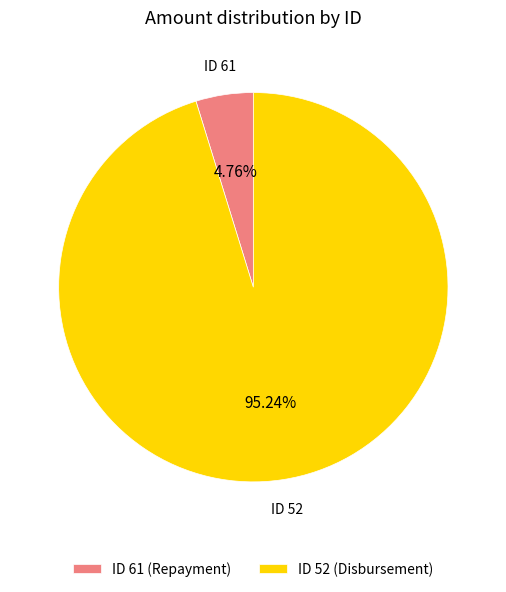

Which category has the biggest portion of the pie?

ID 52 (Disbursement)